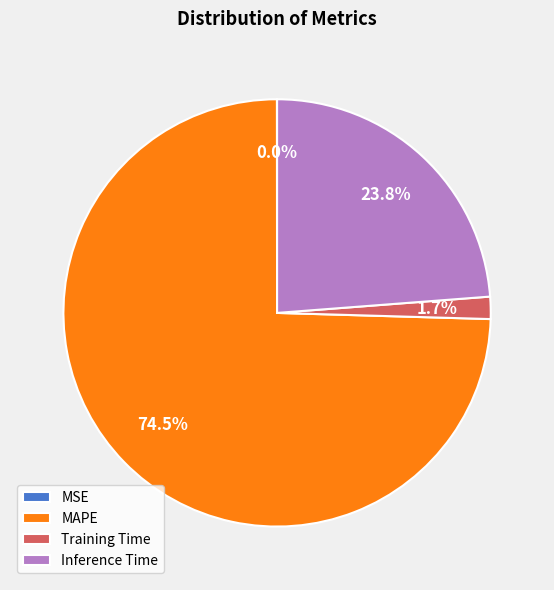

To the nearest percent, what portion does Inference Time represent?

24%